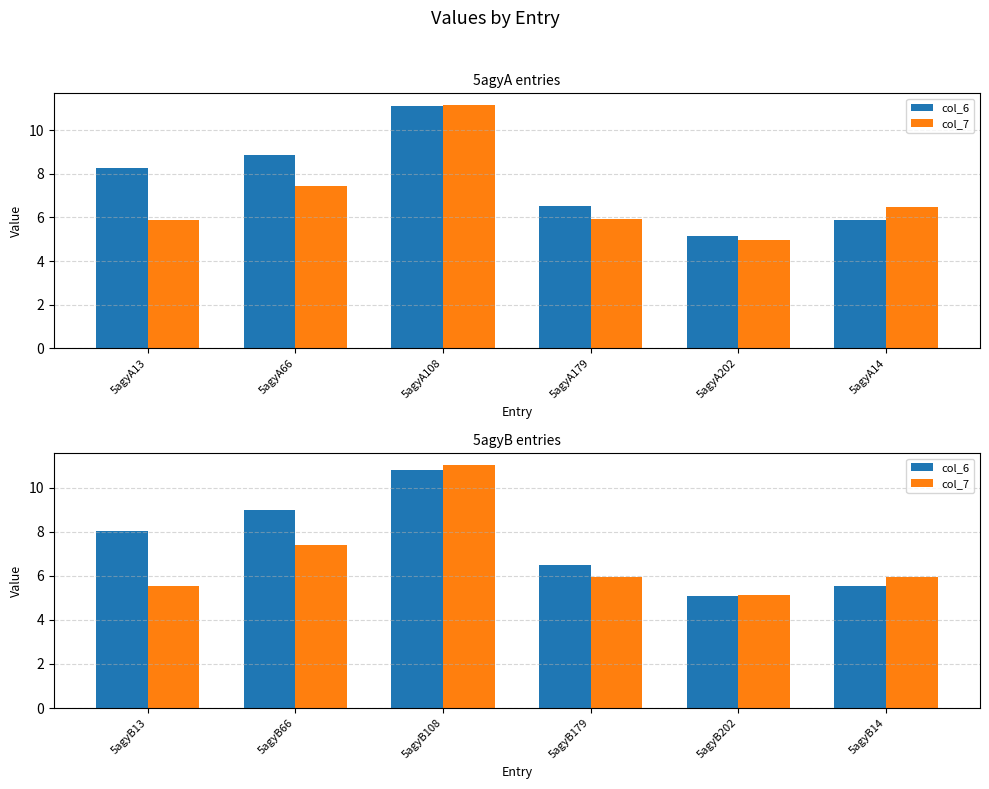

The col_6 series shows 9.0 at 5agyB66. True or false?

True